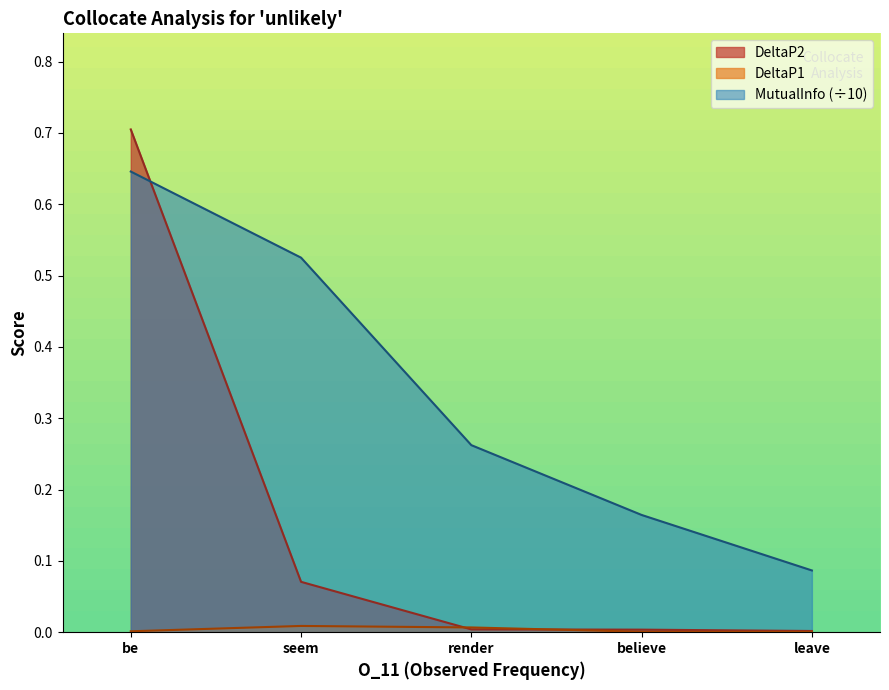

The value of DeltaP1 at be is 0.0. True or false?

True